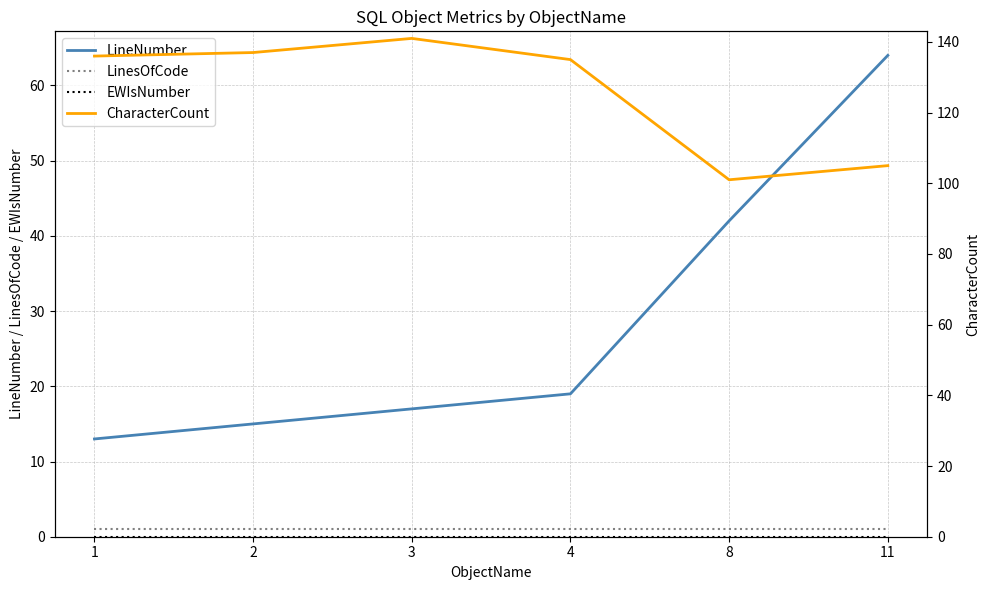

What is the value of the CharacterCount point at the 6th from the left?

105